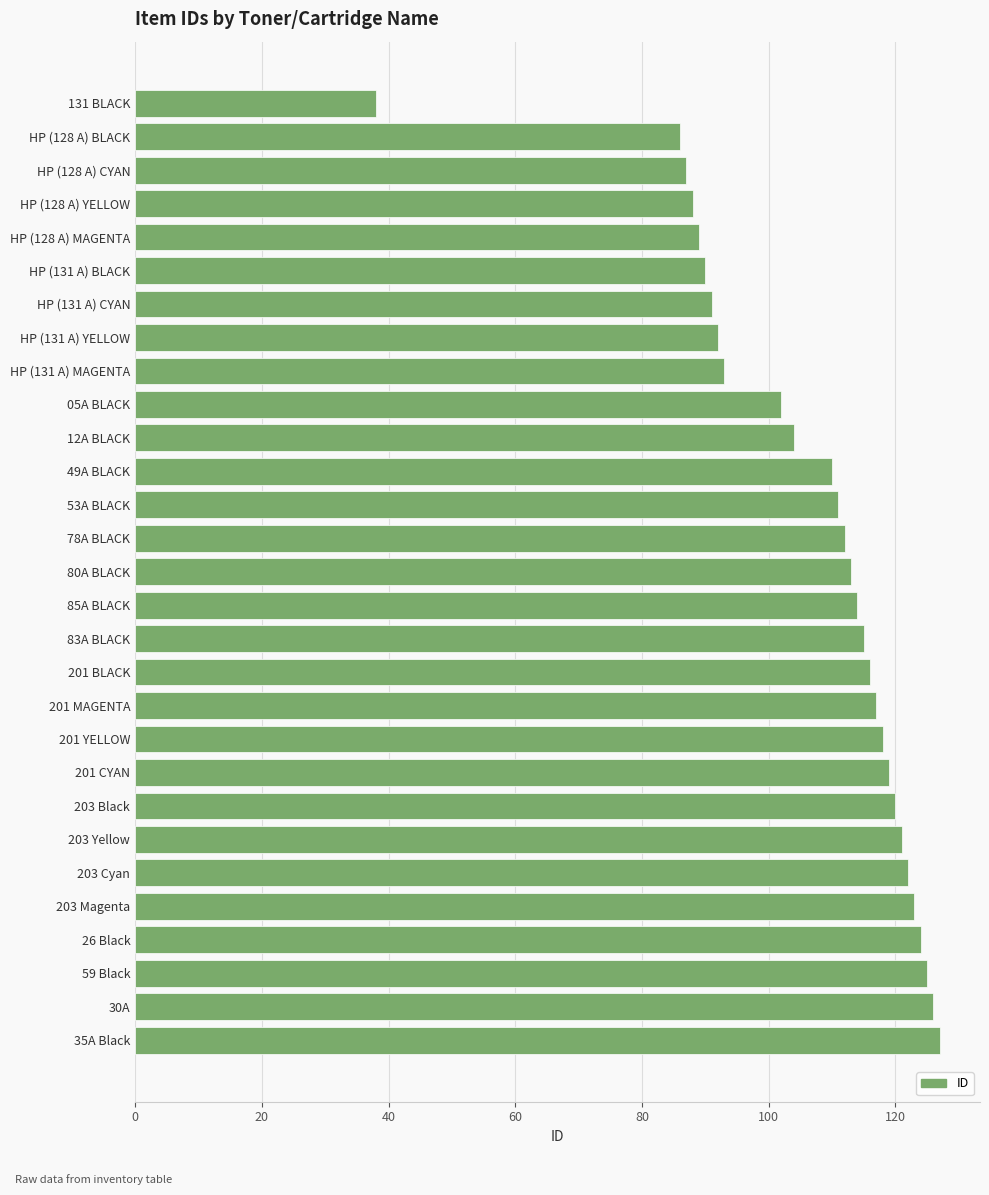

What is the label of the 16th bar from the top?

85A BLACK